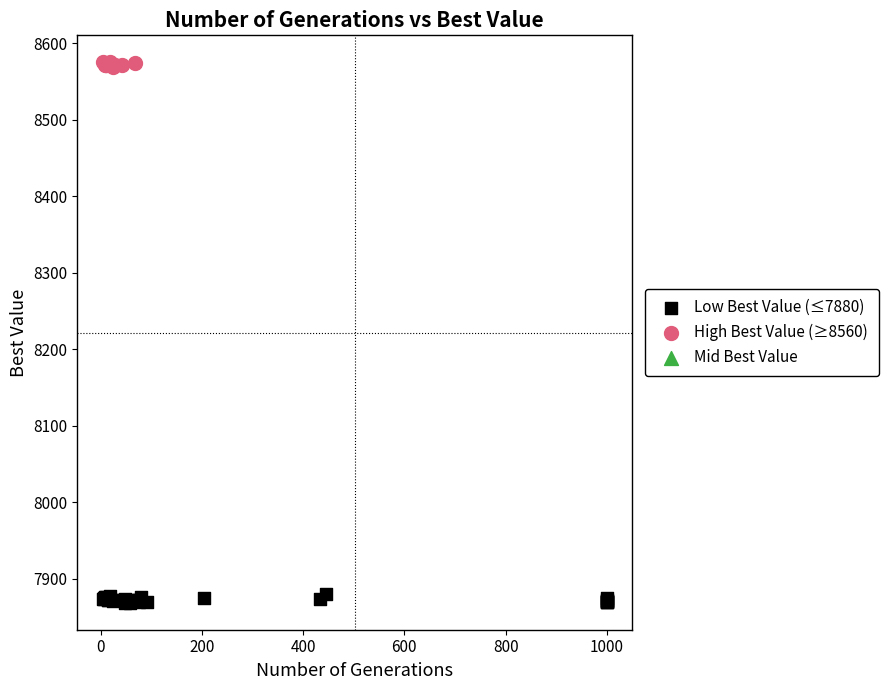

Which series contains the highest Y value?

High Best Value (≥8560)